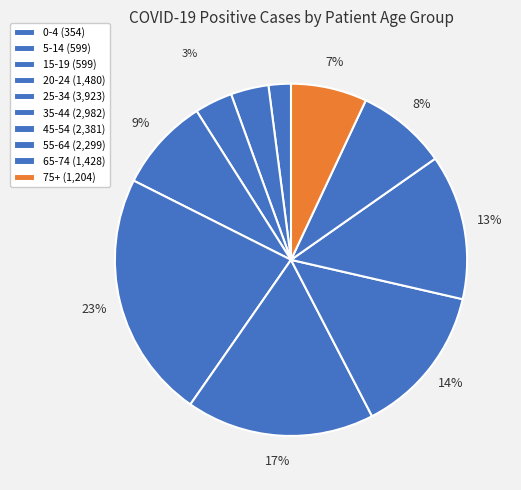

How many slices are in this pie chart?

10